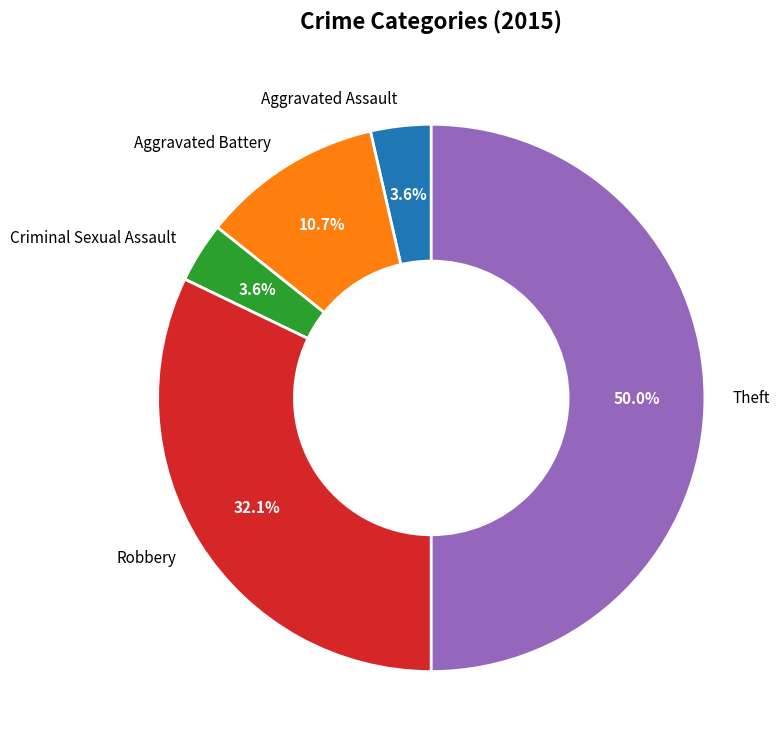

Approximately how many times larger is the value at Robbery compared to Theft?

0.6